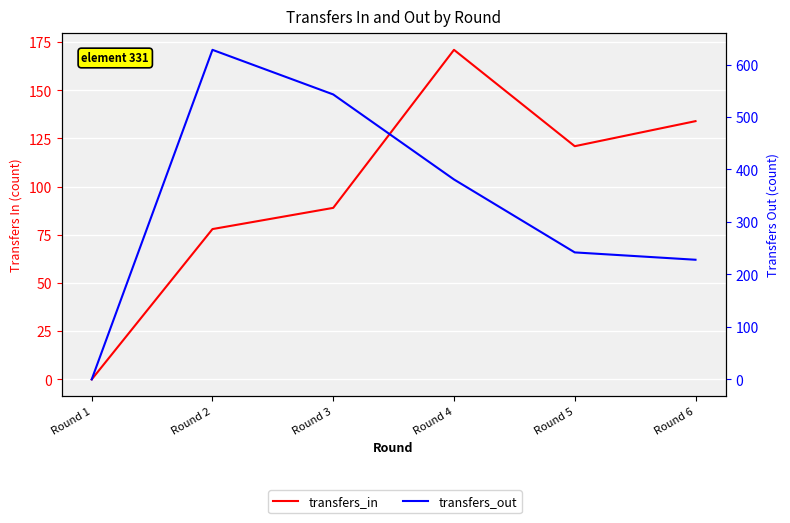

What is the difference between the maximum and minimum values in the transfers_out series?

628